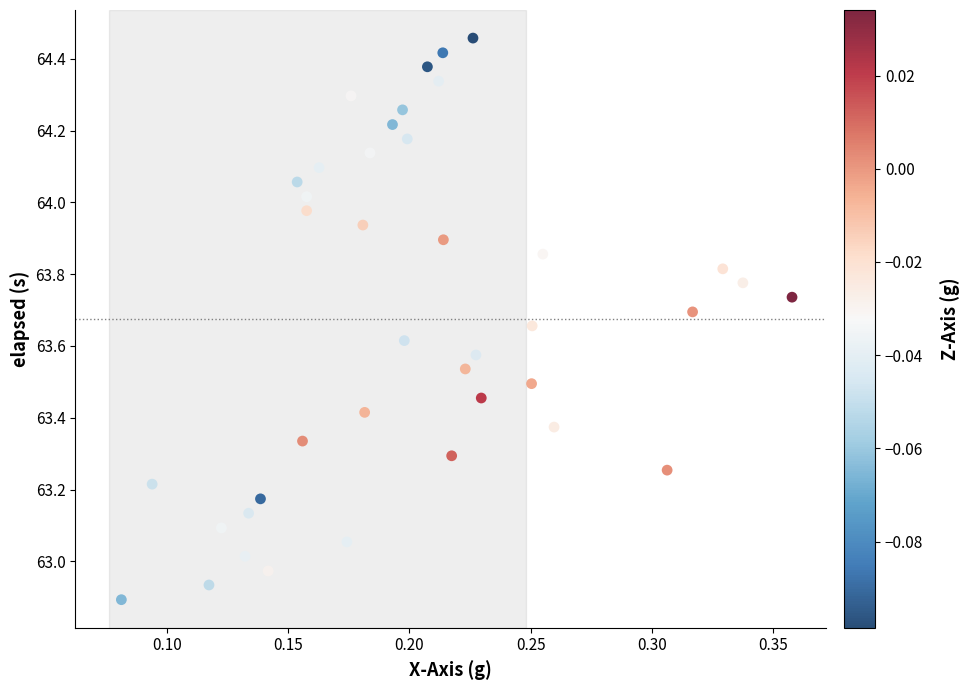

What is the range of Y values (max minus min)?

1.6